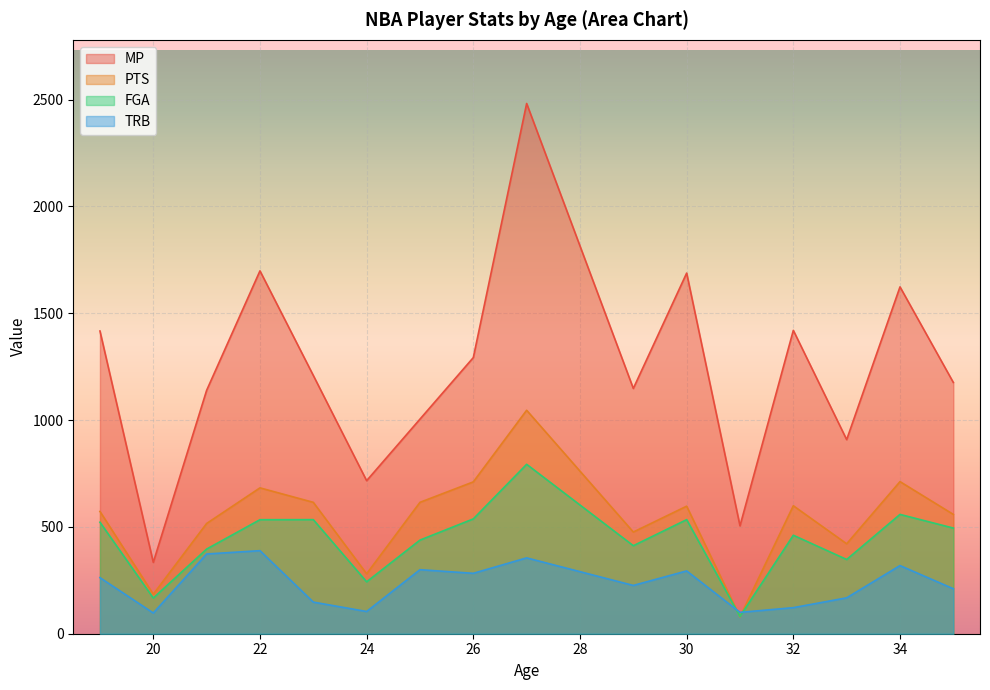

Which has a higher value, 25 or 35?

35